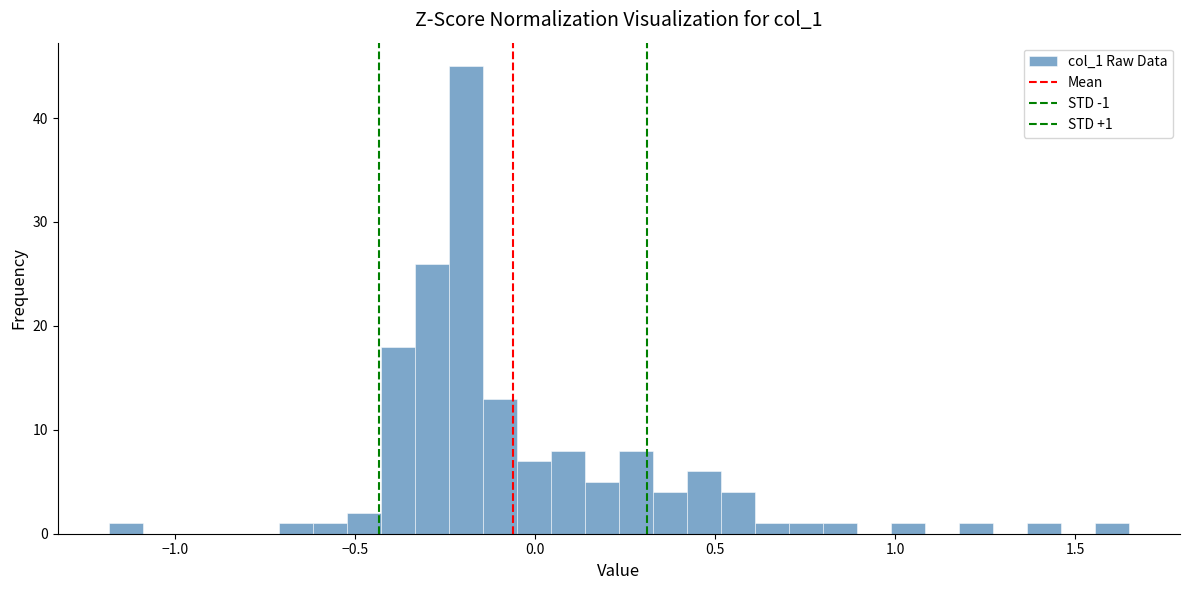

Around what value on the x-axis is the tallest bar? Give the approximate position of its centre, as read against the axis.

-0.20